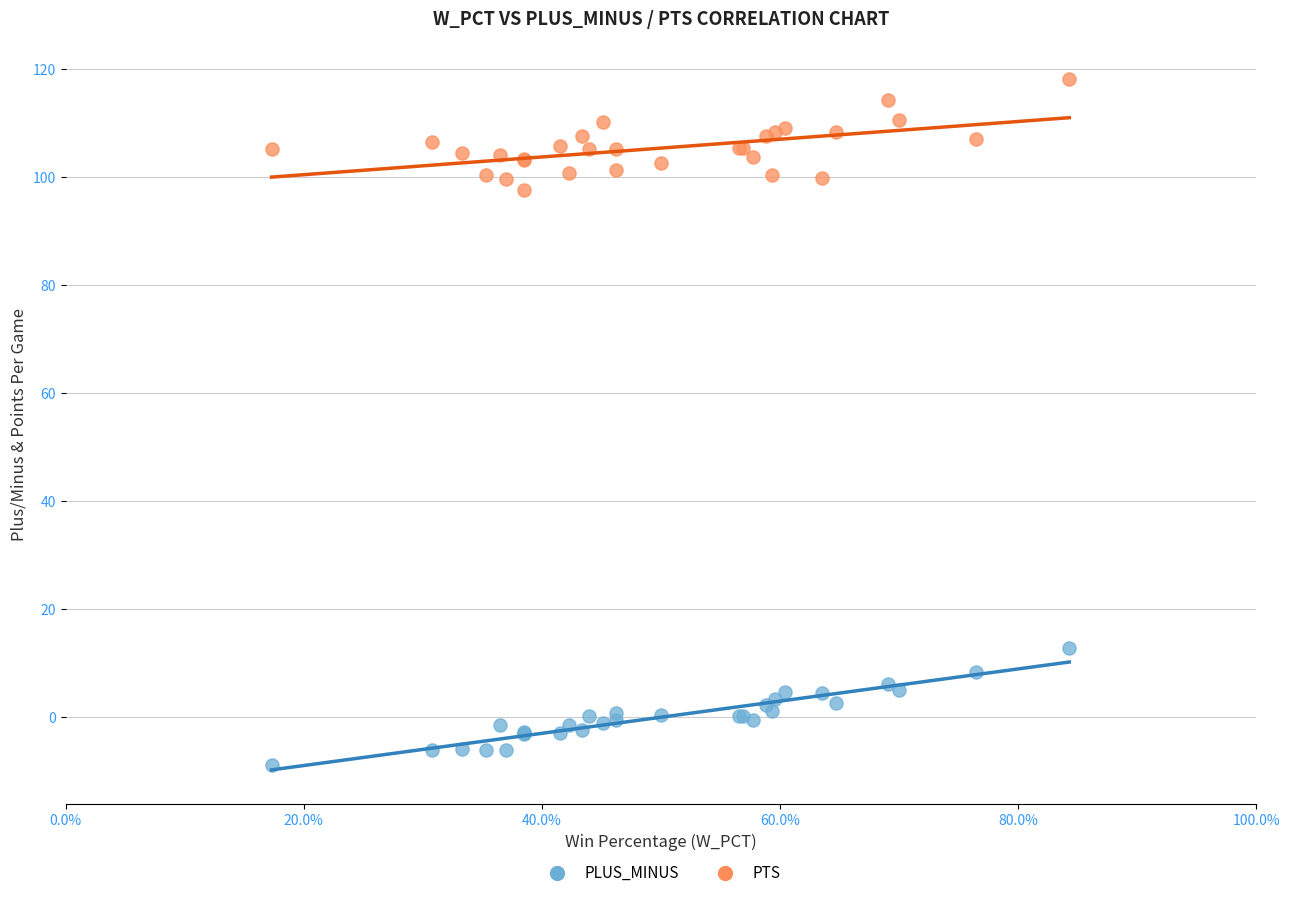

Across all series, what Y value is closest to 54?

12.8